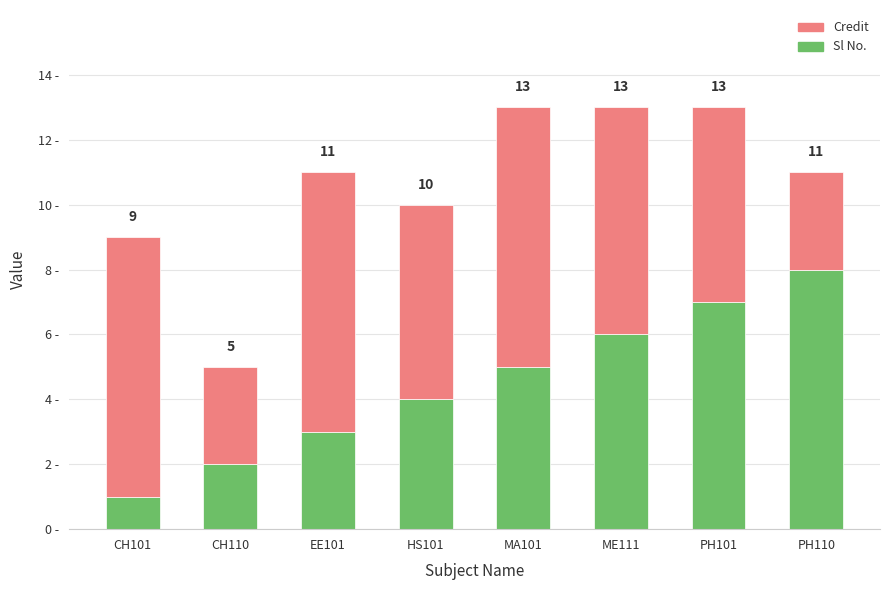

What is the highest value of the Credit series?

8